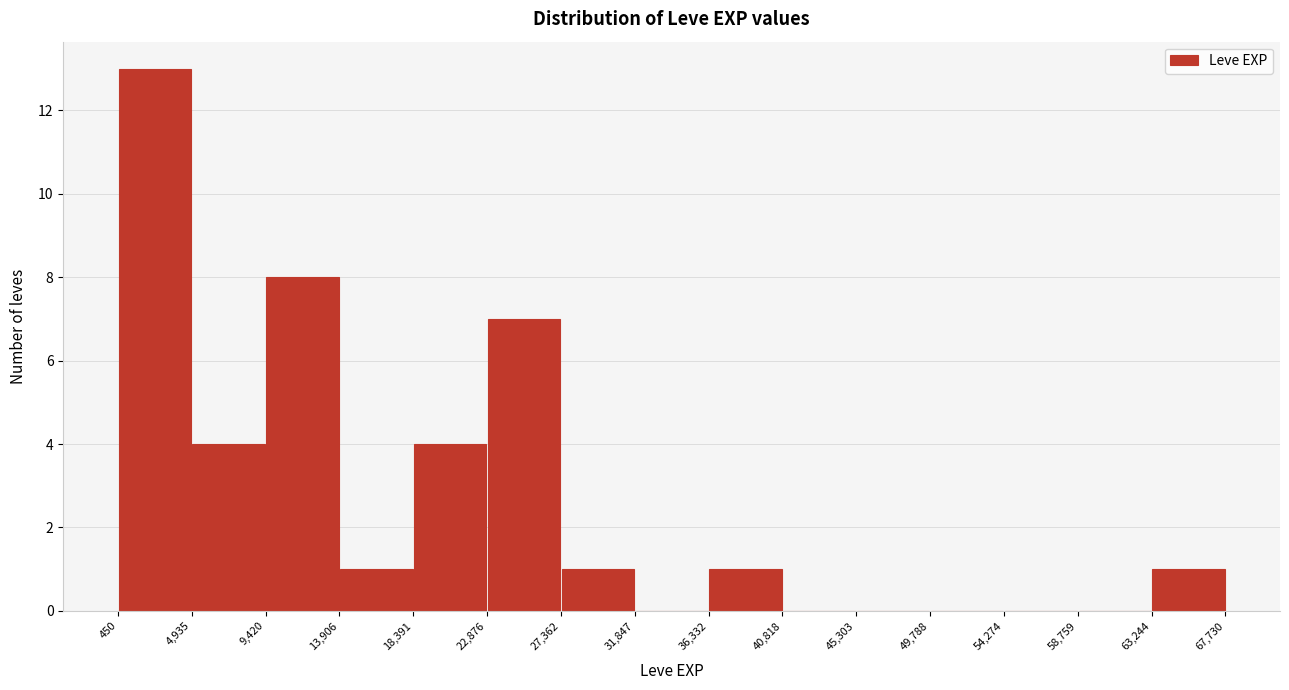

Reading left to right, list every bar in this chart as the range it spans on the x-axis followed by its height. The values are not printed on the chart, so give them approximately, as read against the axis.

450 to 4,935: 13
4,935 to 9,420: 4
9,420 to 13,906: 8
13,906 to 18,391: 1
18,391 to 22,876: 4
22,876 to 27,362: 7
27,362 to 31,847: 1
31,847 to 36,332: 0
36,332 to 40,818: 1
40,818 to 45,303: 0
45,303 to 49,788: 0
49,788 to 54,274: 0
54,274 to 58,759: 0
58,759 to 63,244: 0
63,244 to 67,730: 1